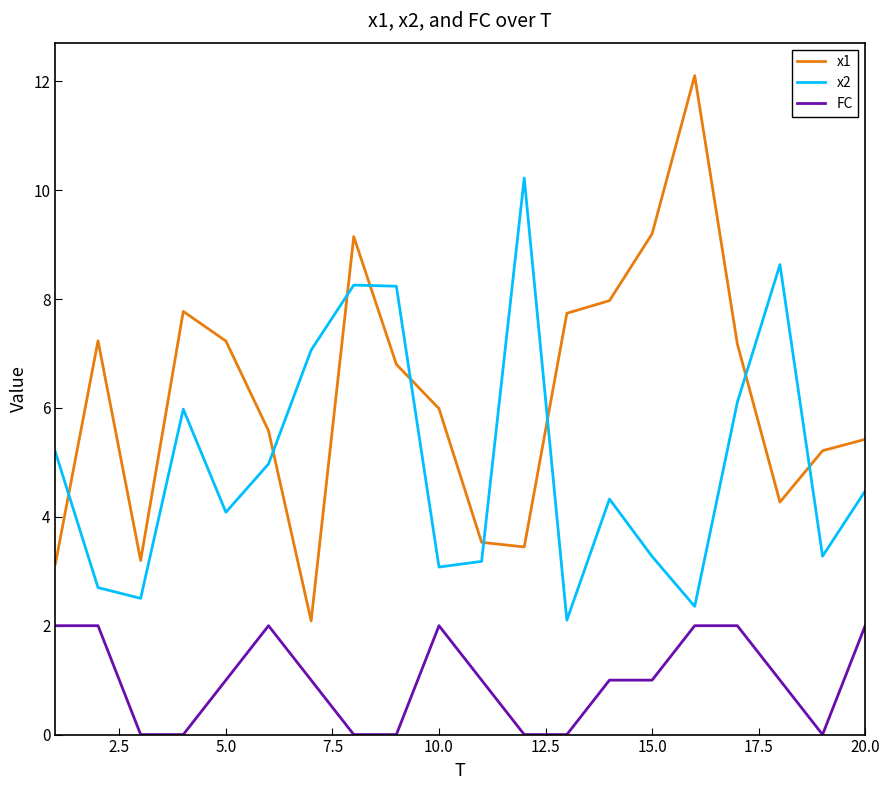

After their last crossing, which series has the higher values: x2 or x1?

x1